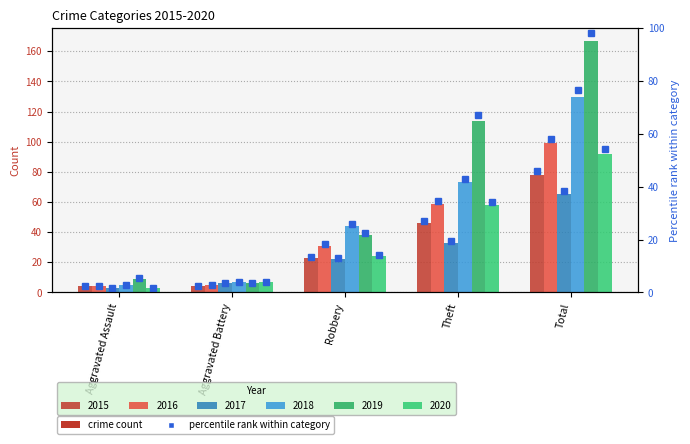

The value of 2020 at Aggravated Assault is 2. True or false?

False